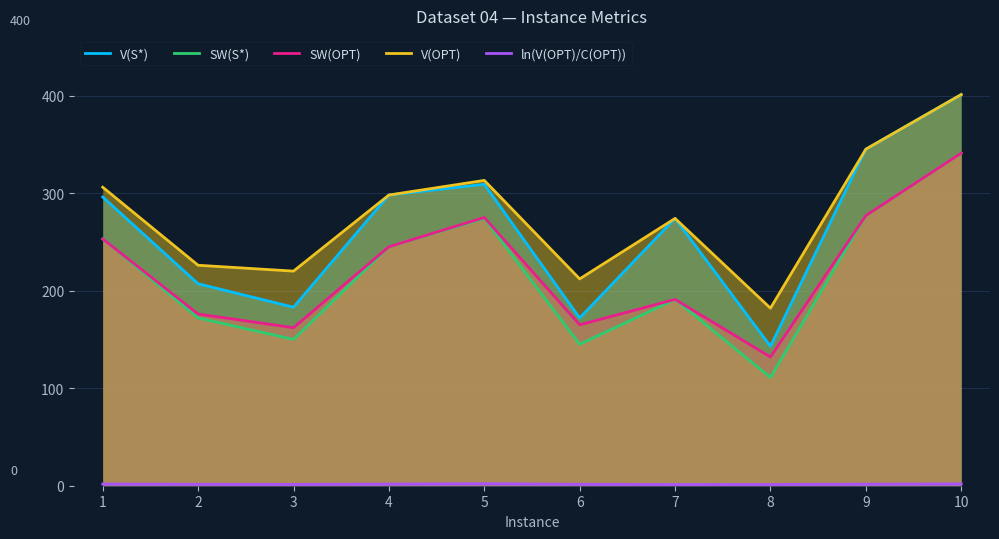

How many lines are shown in the chart?

5